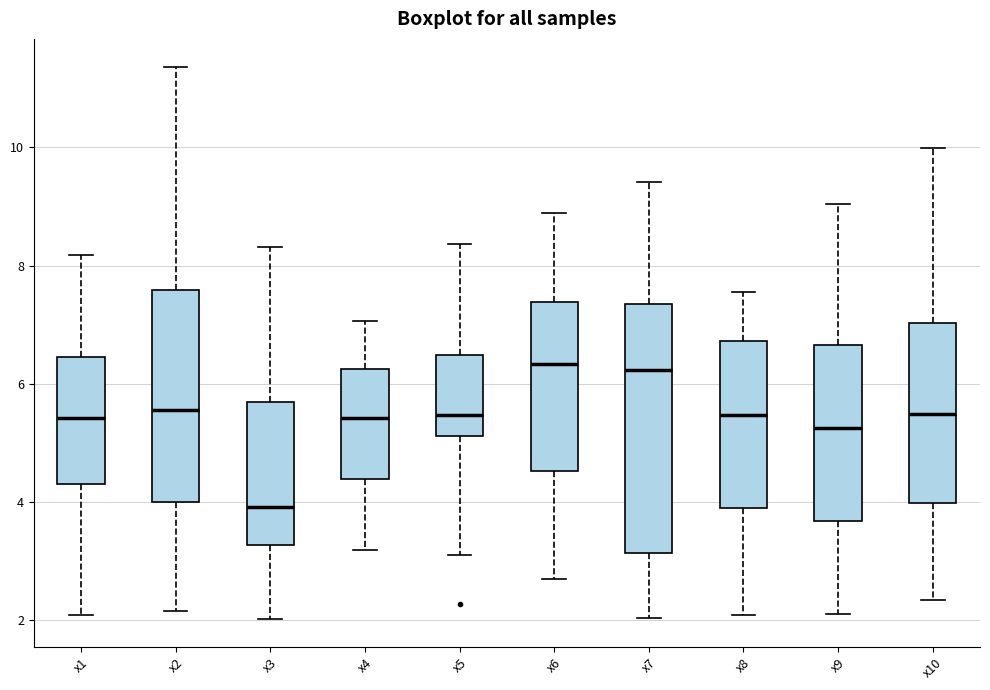

Reading left to right, read every box against the y-axis: the position of its median line, the range the box covers, and the ends of its whiskers. The values are not printed on the chart, so give them approximately, as read against the axis.

x1: median 5.4, box 4.4 to 6.4, whiskers 2.0 to 8.2
x2: median 5.6, box 4.0 to 7.6, whiskers 2.2 to 11.4
x3: median 4.0, box 3.2 to 5.6, whiskers 2.0 to 8.4
x4: median 5.4, box 4.4 to 6.2, whiskers 3.2 to 7.0
x5: median 5.4, box 5.2 to 6.4, whiskers 3.2 to 8.4
x6: median 6.4, box 4.6 to 7.4, whiskers 2.8 to 8.8
x7: median 6.2, box 3.2 to 7.4, whiskers 2.0 to 9.4
x8: median 5.4, box 3.8 to 6.8, whiskers 2.0 to 7.6
x9: median 5.2, box 3.6 to 6.6, whiskers 2.2 to 9.0
x10: median 5.4, box 4.0 to 7.0, whiskers 2.4 to 10.0